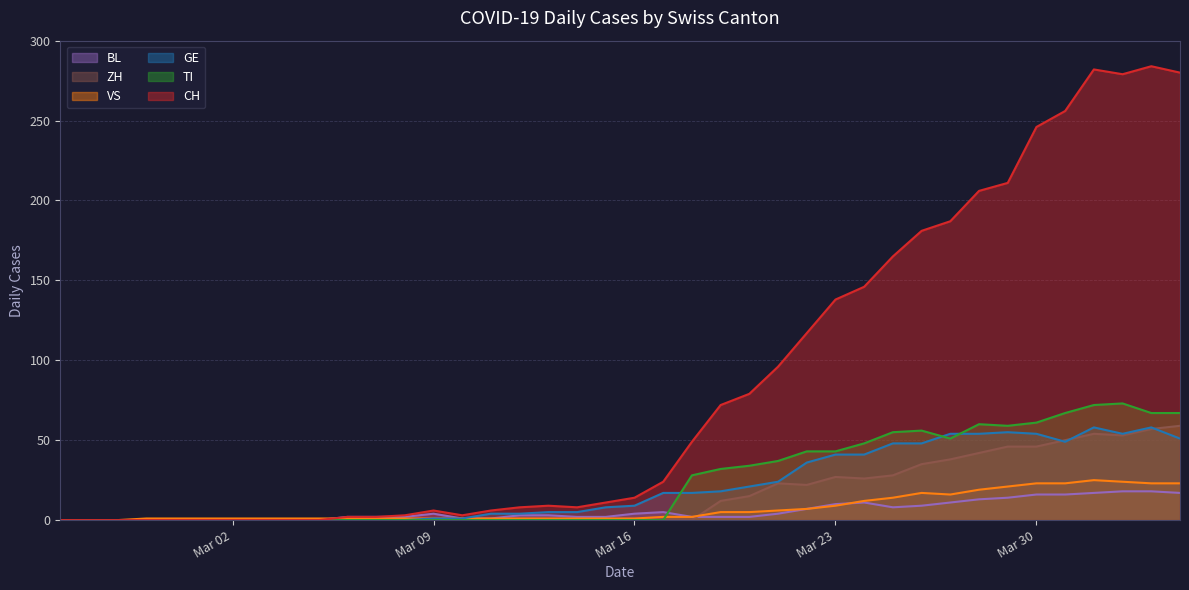

What are all the series names shown in the legend?

BL, ZH, VS, GE, TI, CH